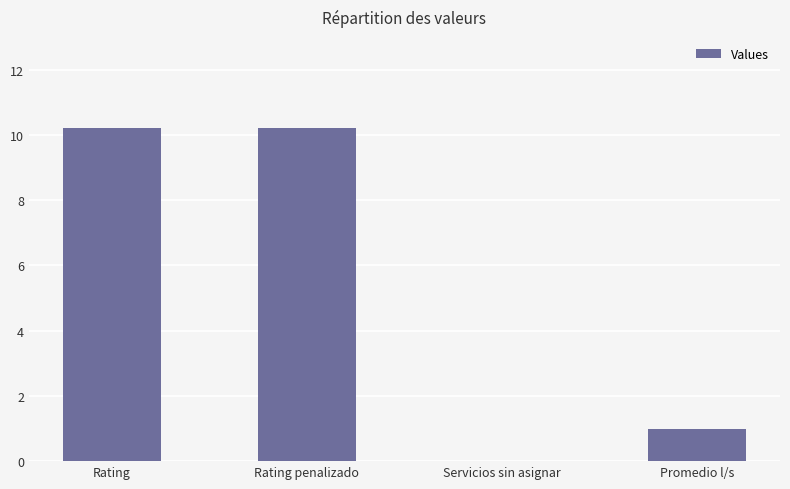

What is the sum of all values?

21.4